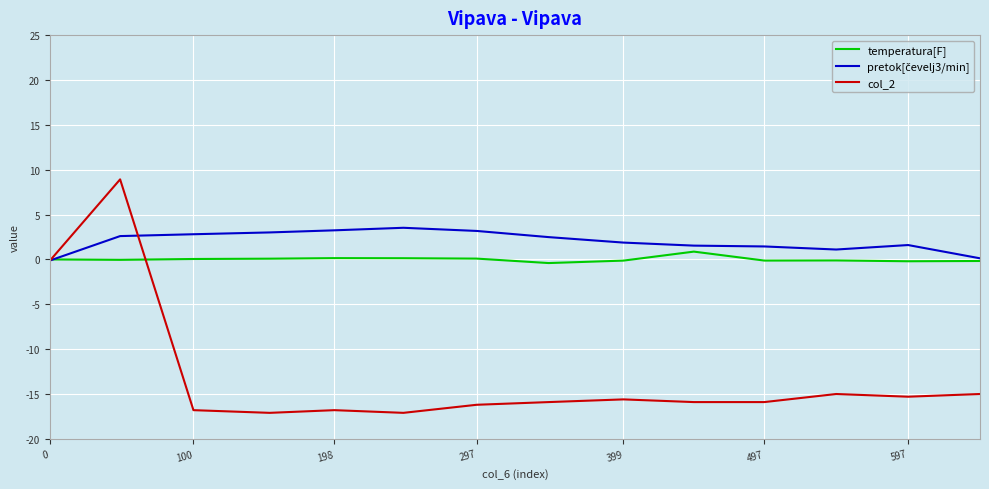

What is the highest value of the col_2 series?

8.9